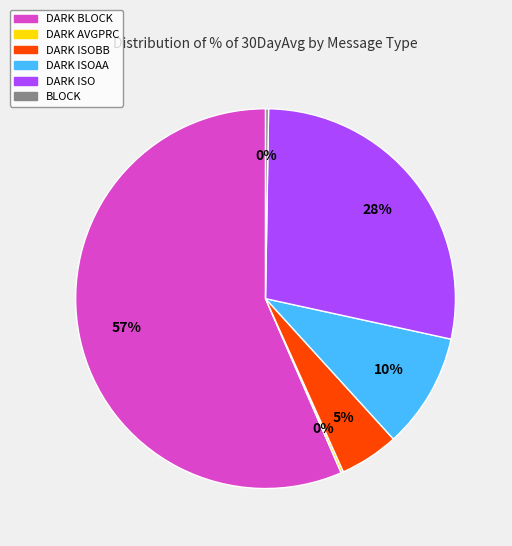

What percentage is the DARK ISO slice, to the nearest percent?

28%